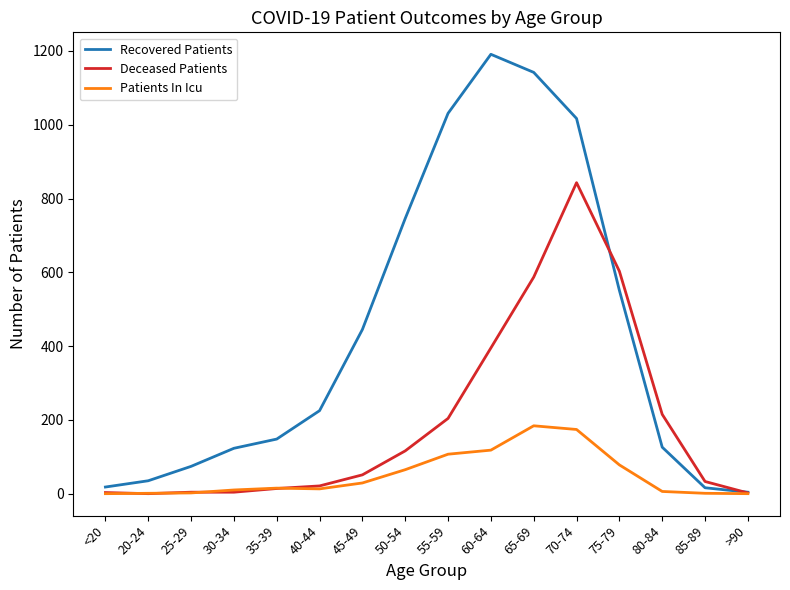

At 65-69, list the series in order from smallest to largest.

Patients In Icu, Deceased Patients, Recovered Patients